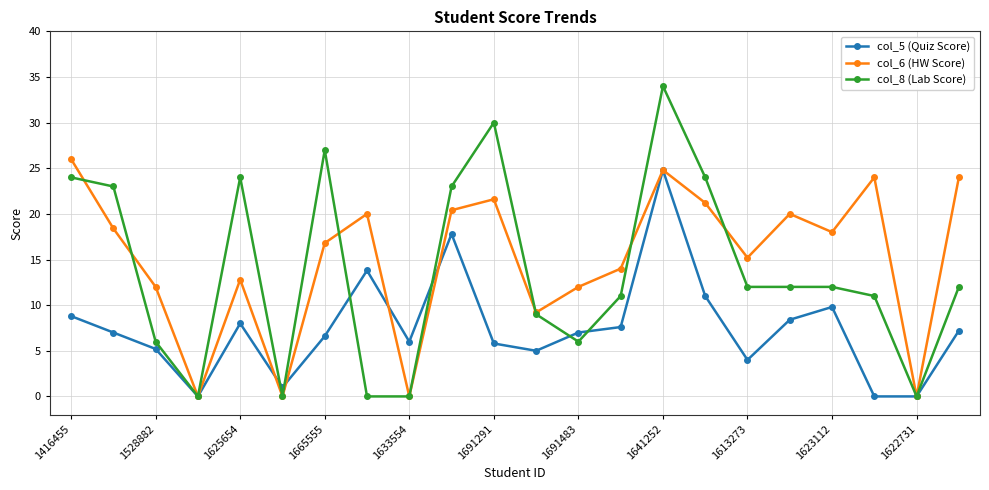

Which series has the largest range (max minus min)?

col_8 (Lab Score)